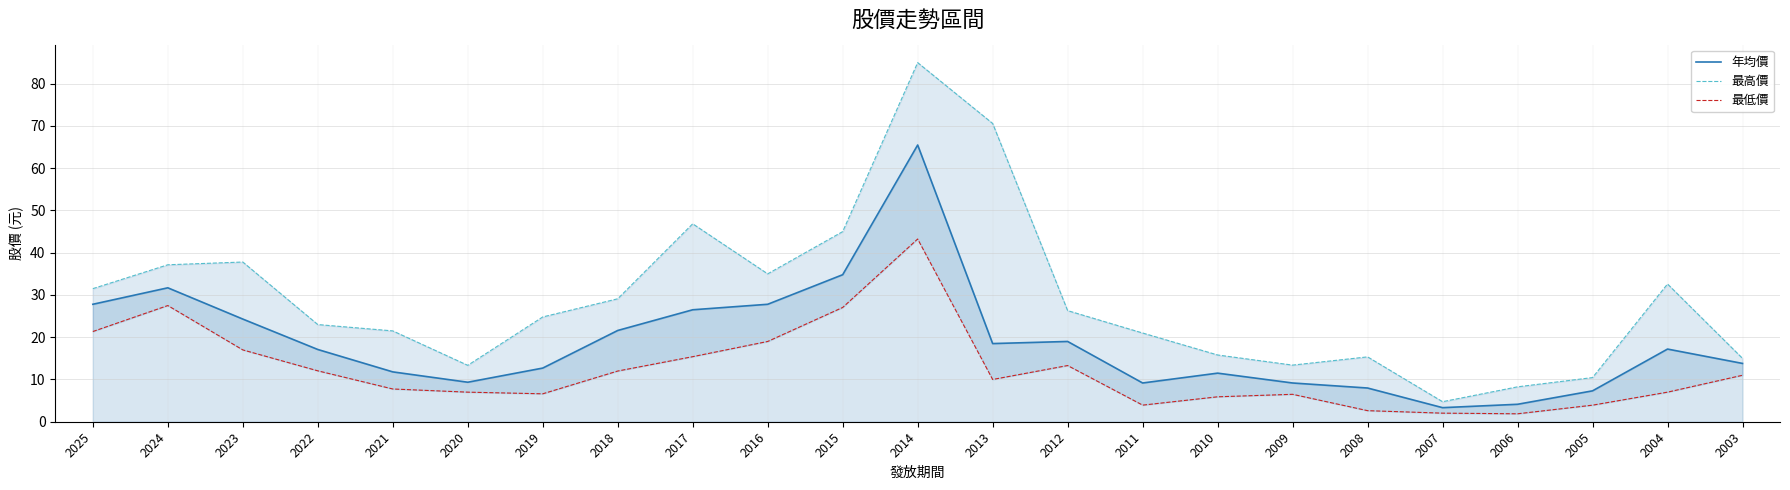

Where is the first local minimum for 最高價?

2020